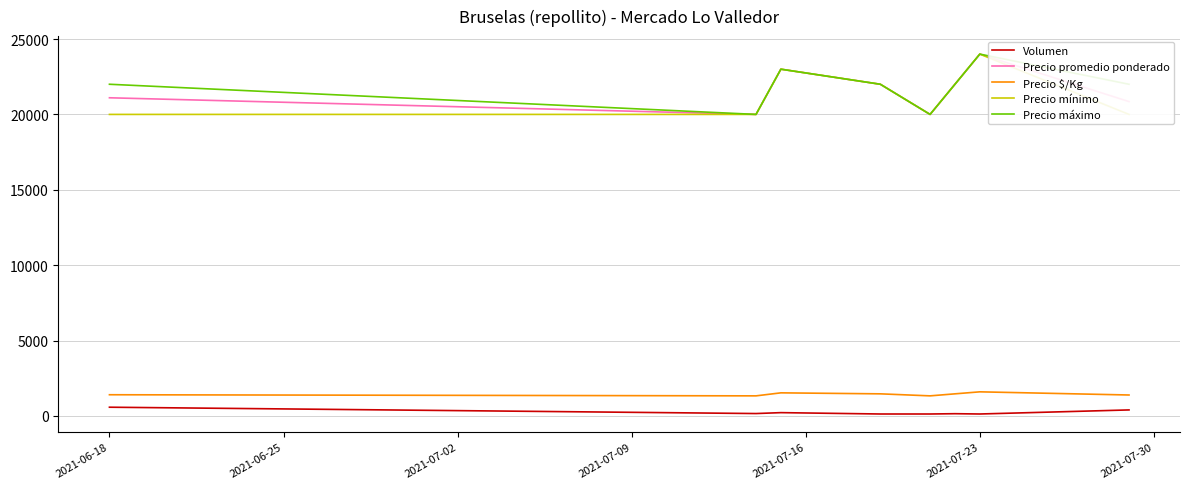

True or false: Precio $/Kg and Volumen intersect in this chart.

False